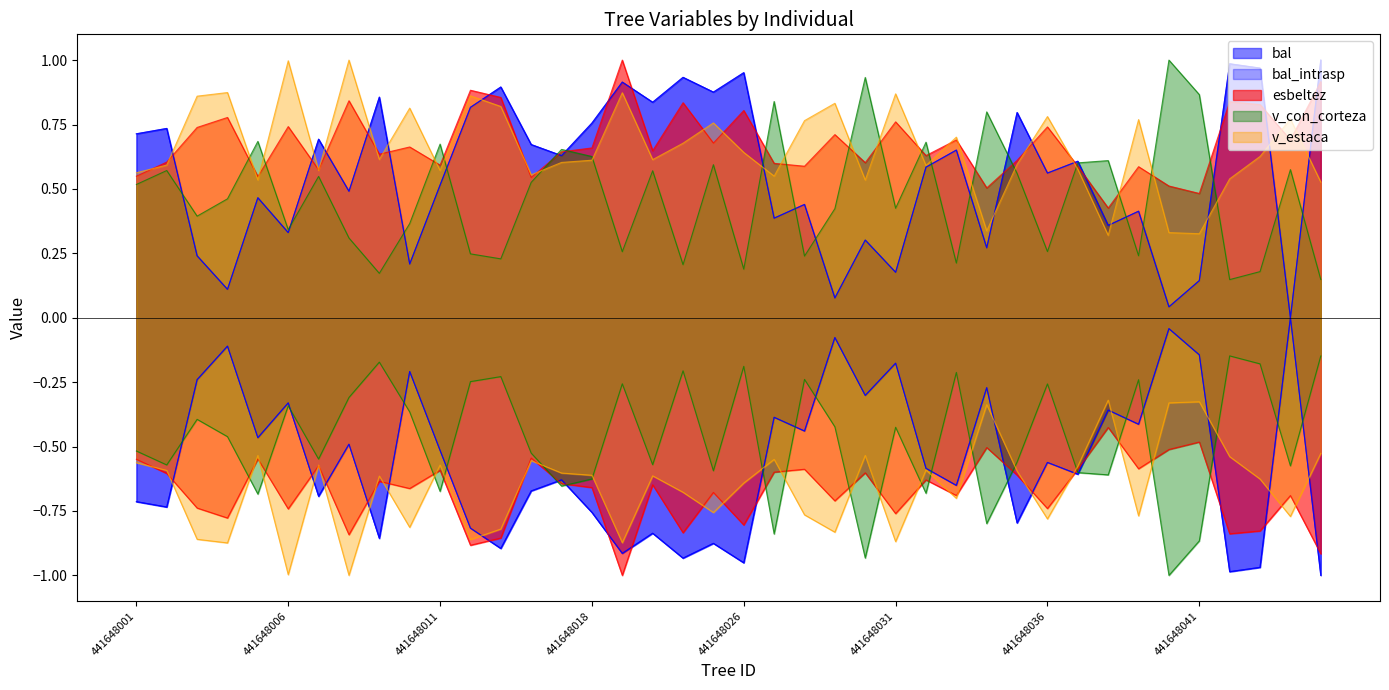

True or false: bal and bal_intrasp cross at least once.

False